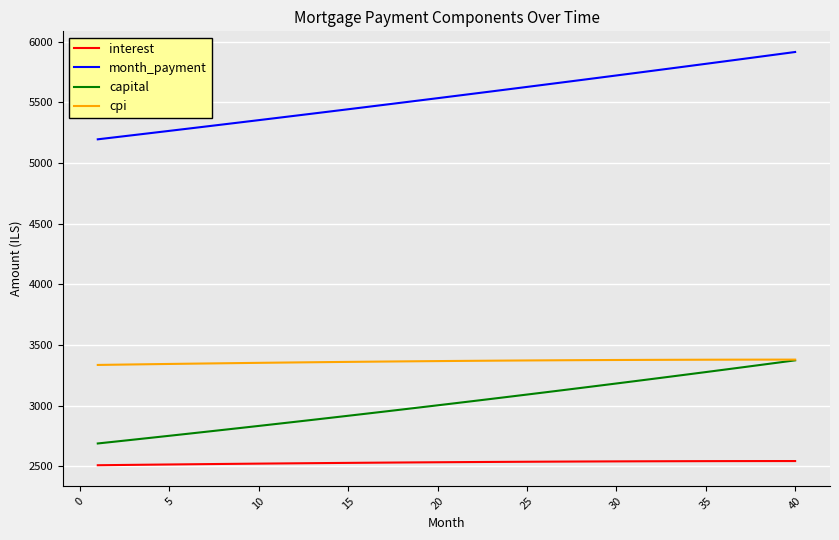

What is the lowest value of the cpi series?

3335.5